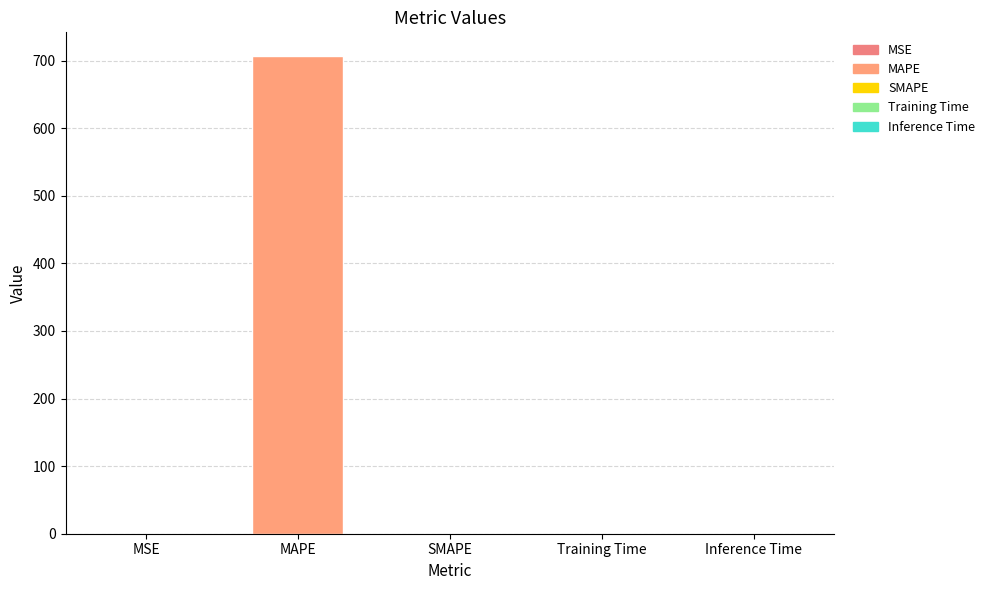

What is the average value?

141.3